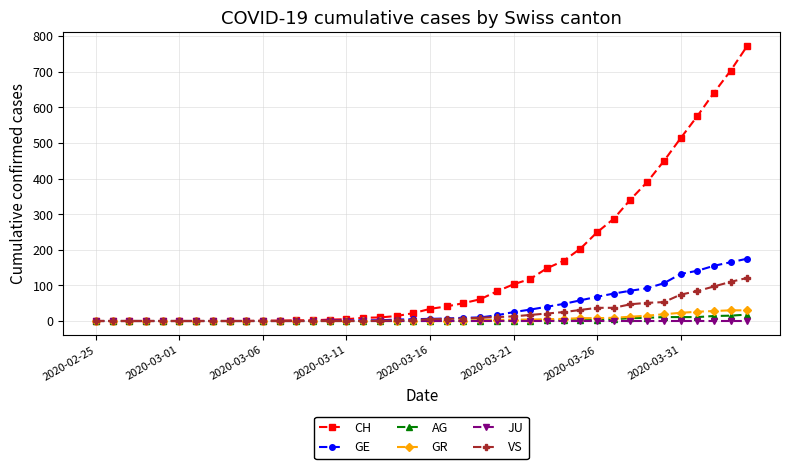

What is the value of the GR point at the 33rd from the left?

12